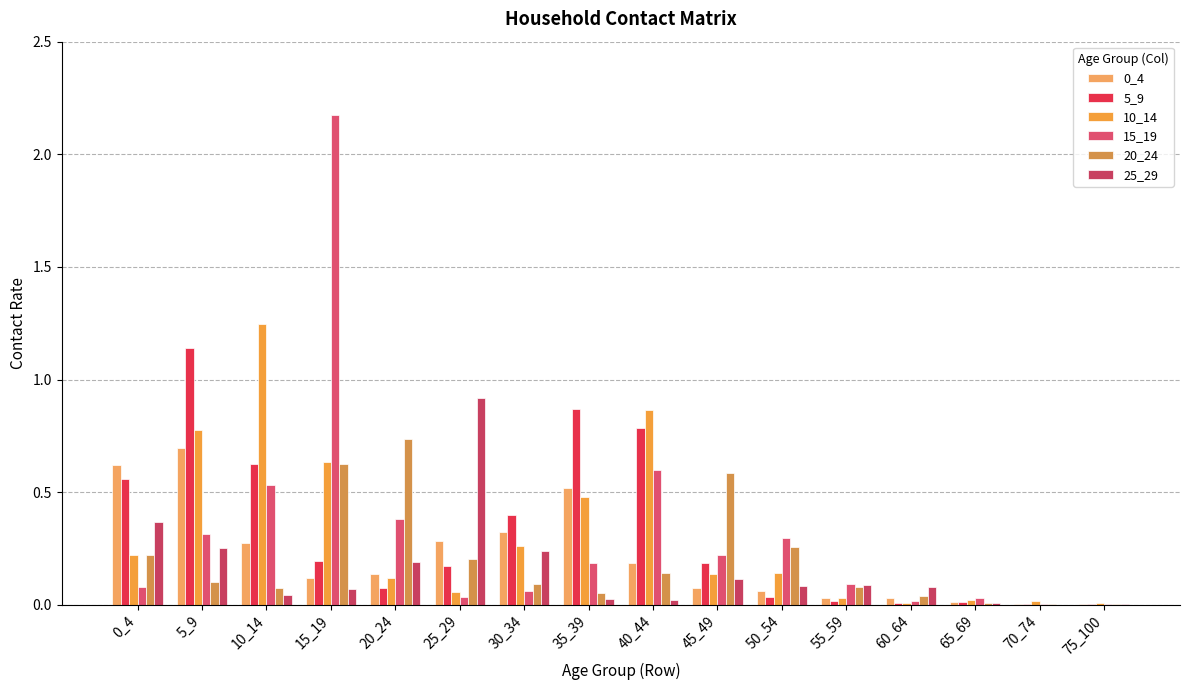

Which has a higher value, 20_24 or 35_39?

35_39